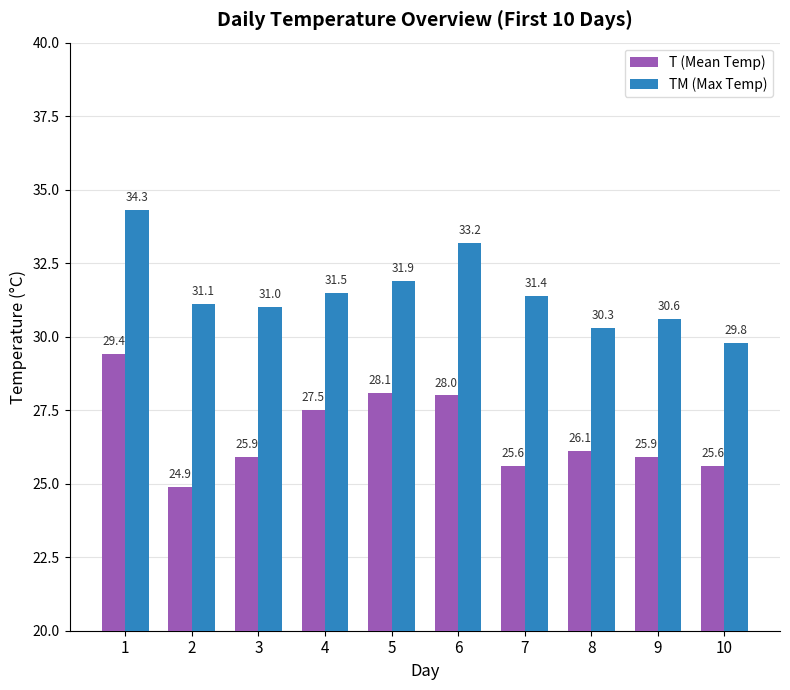

The TM (Max Temp) series shows 7.9 at 2. True or false?

False